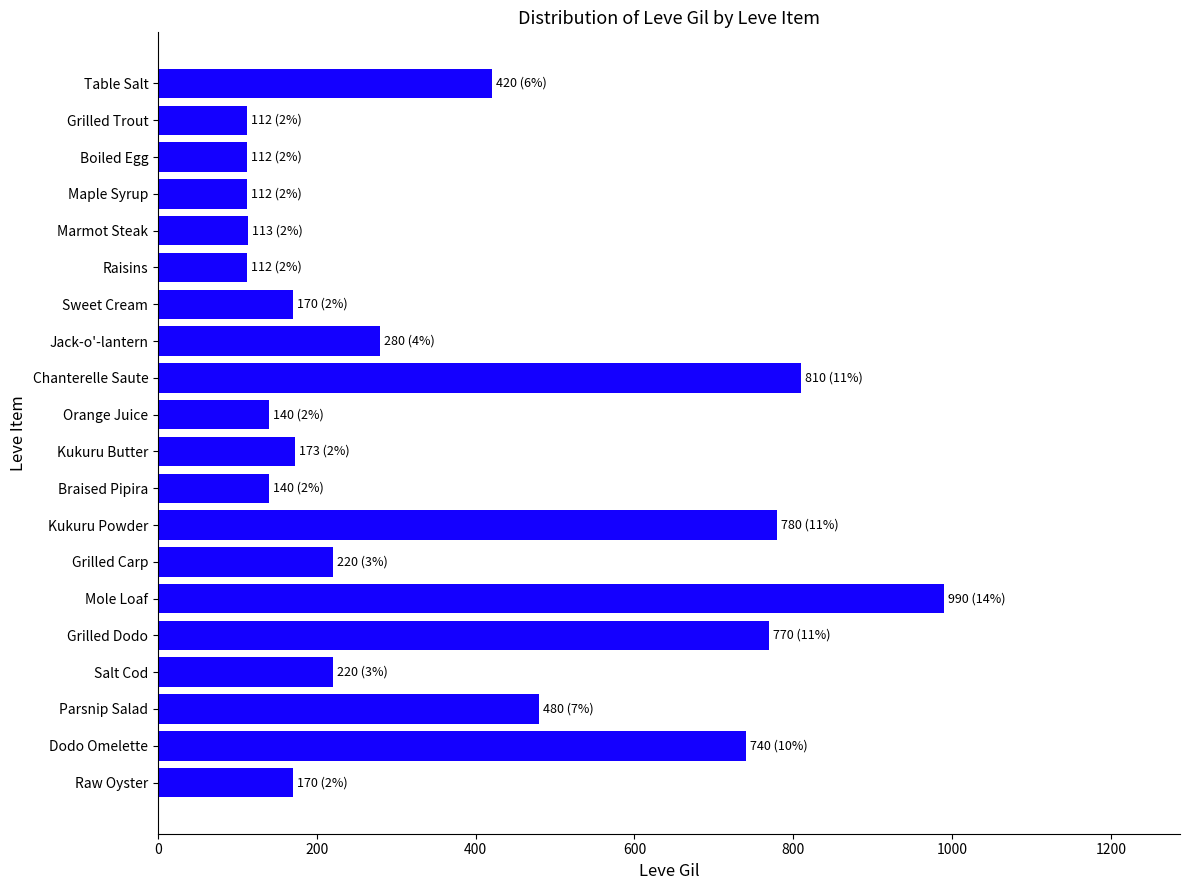

What is the label of the 18th bar from the top?

Parsnip Salad